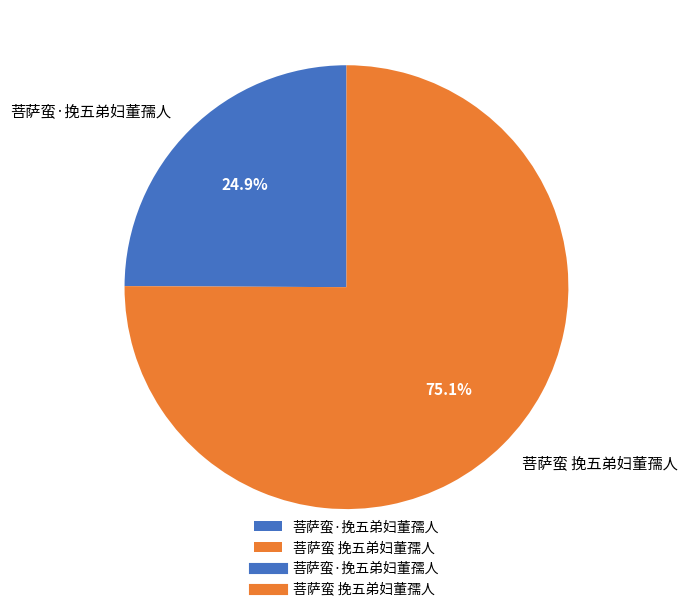

True or false: 菩萨蛮·挽五弟妇董孺人 accounts for 18% of the total.

False